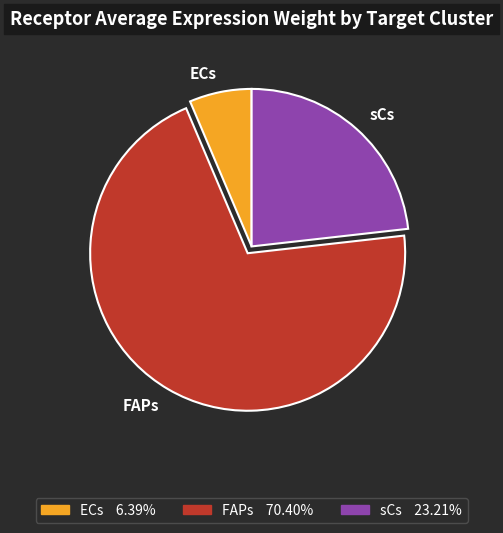

True or false: ECs accounts for 6% of the total.

True